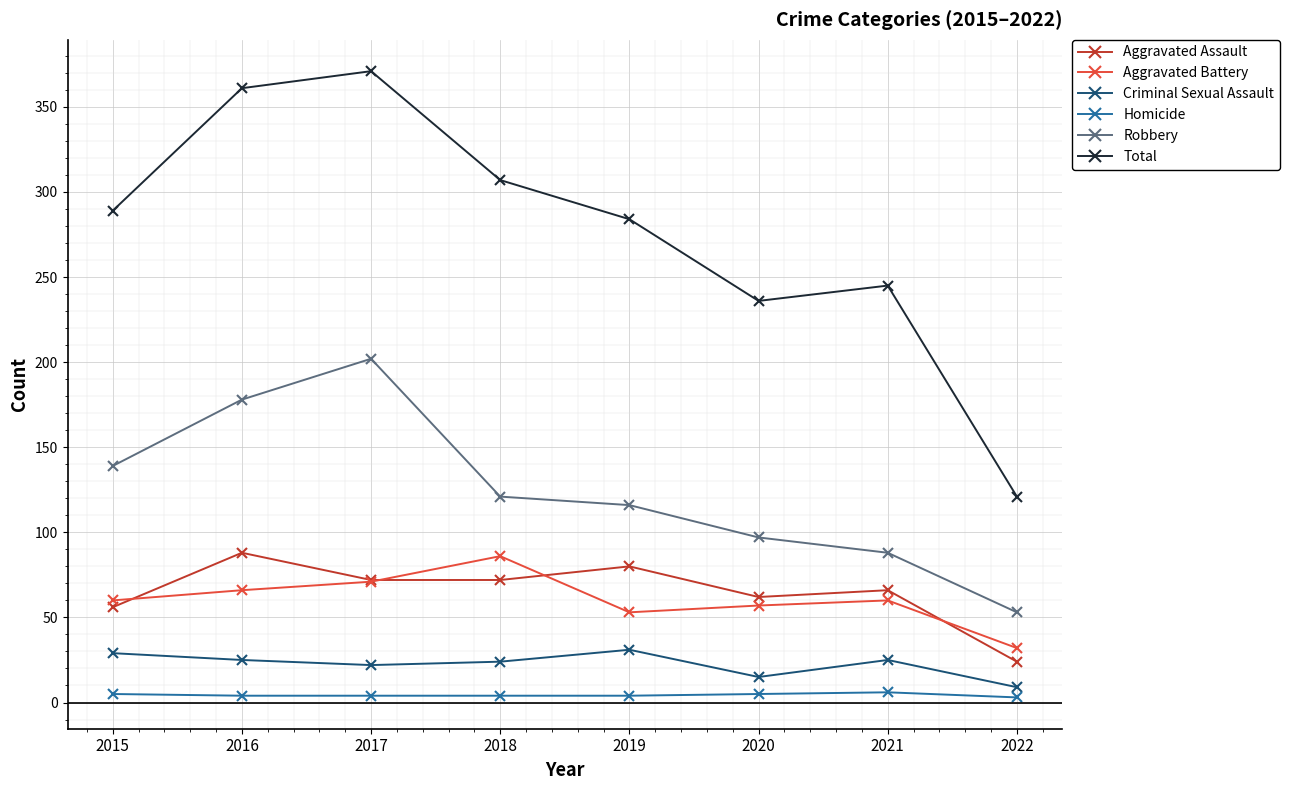

True or false: Aggravated Assault and Total cross at least once.

False